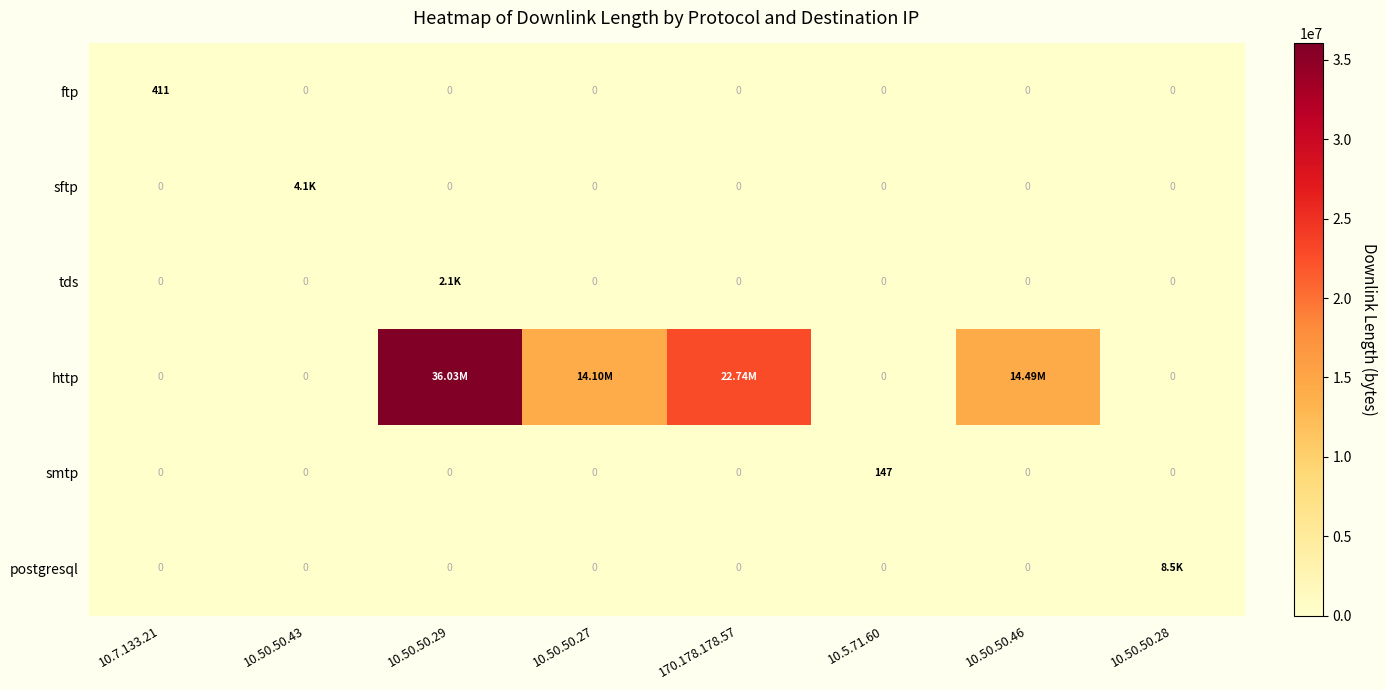

The sftp series shows 0 at 10.7.133.21. True or false?

True